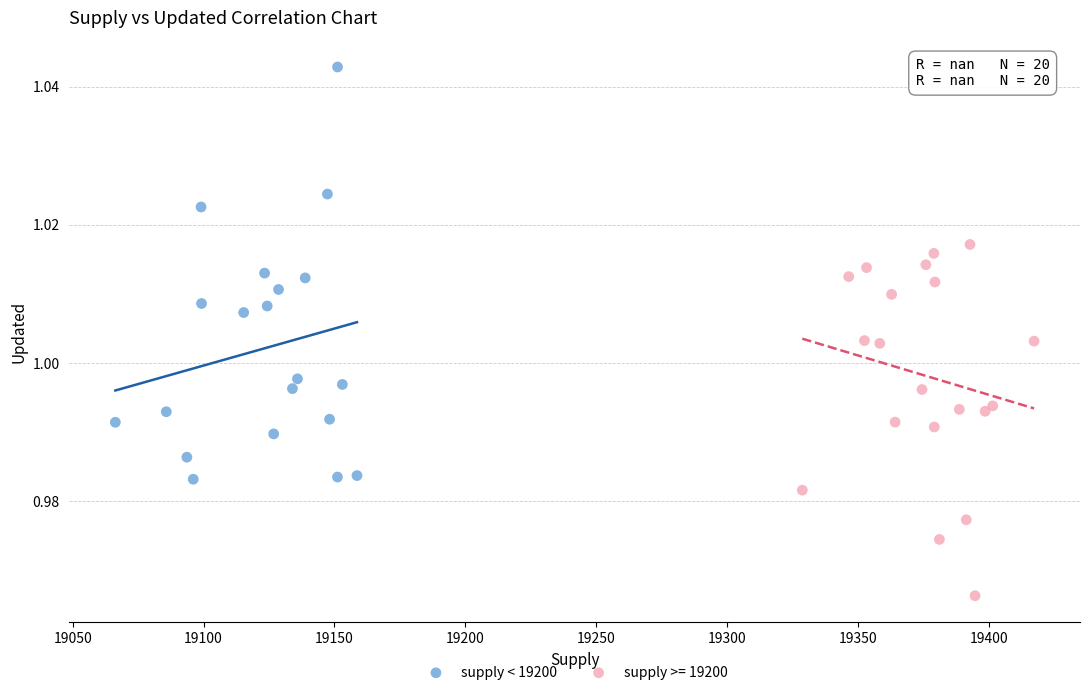

Which series reaches the minimum Y coordinate?

supply >= 19200